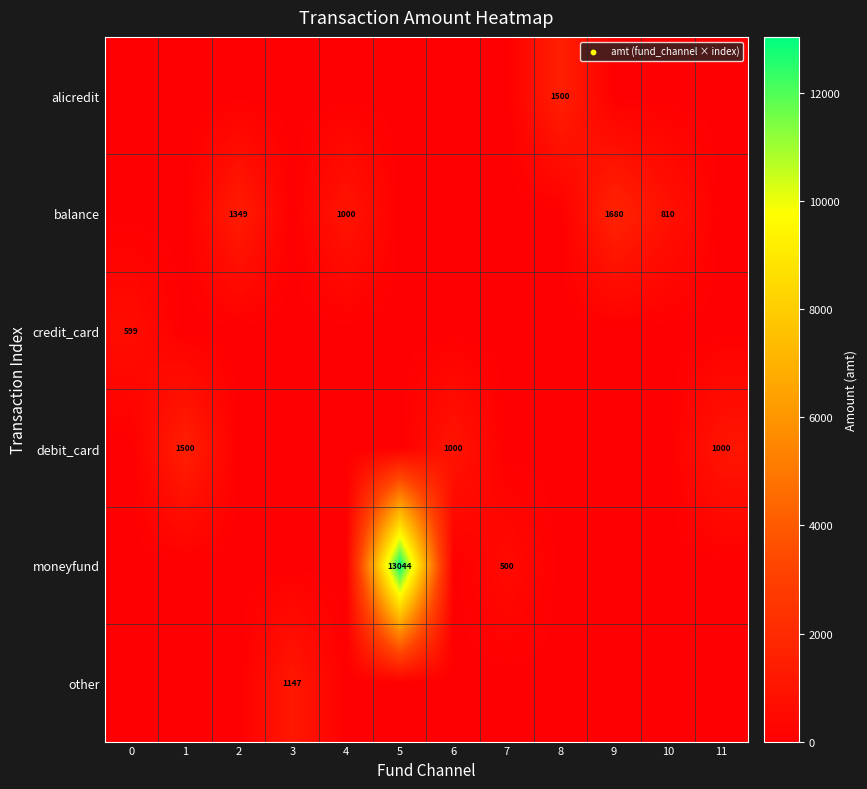

At how many categories does at least one series exceed 11585?

1